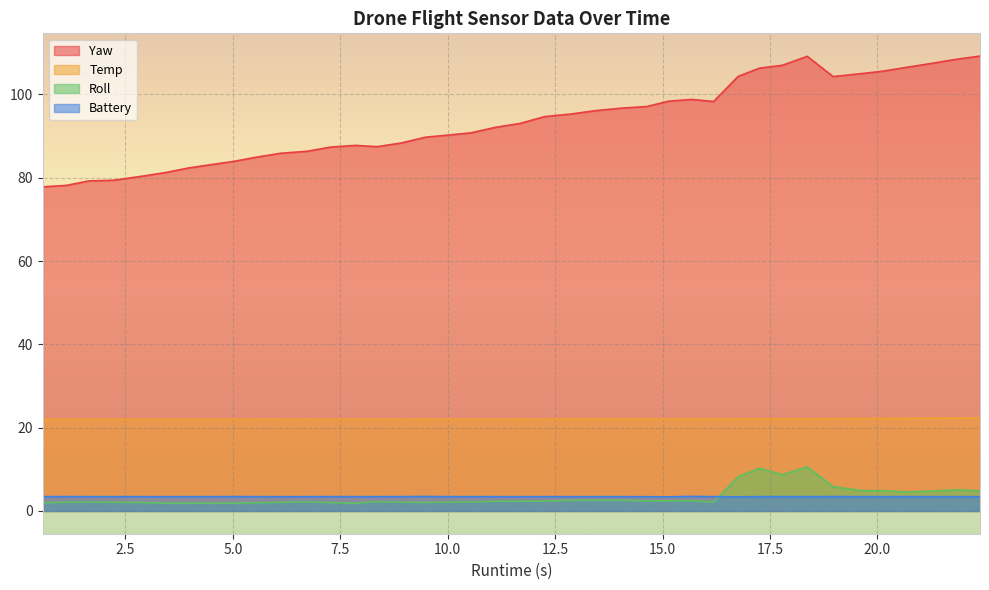

How many values in the Temp series exceed 22?

31